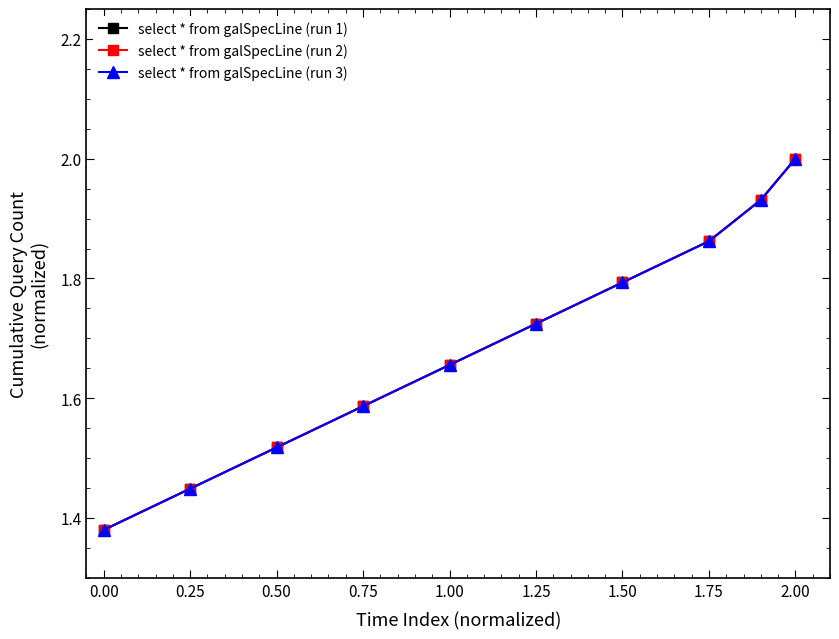

True or false: select * from galSpecLine (run 3) and select * from galSpecLine (run 2) cross at least once.

False